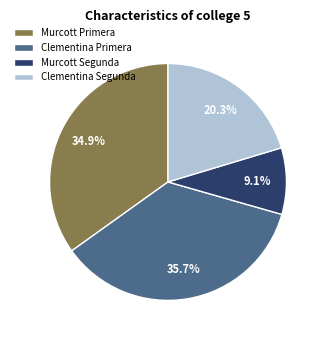

Is there any slice that represents more than half of the pie?

No